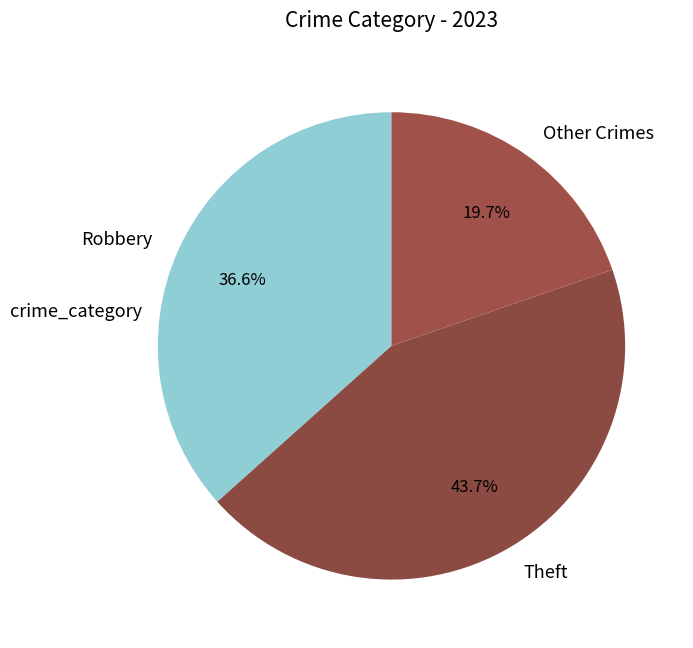

Which has a higher value, Robbery or Theft?

Theft